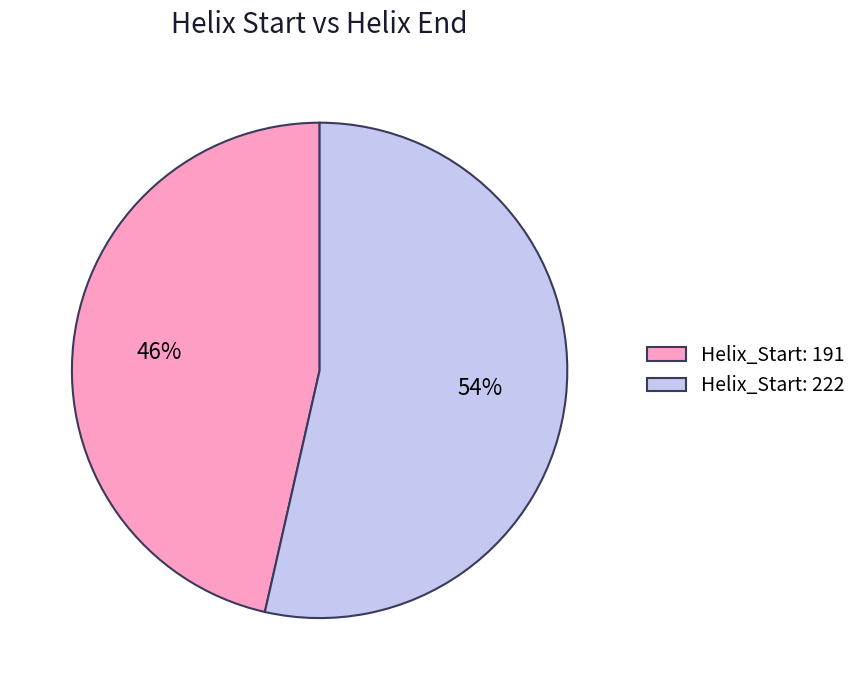

Does any single category account for the majority?

Yes